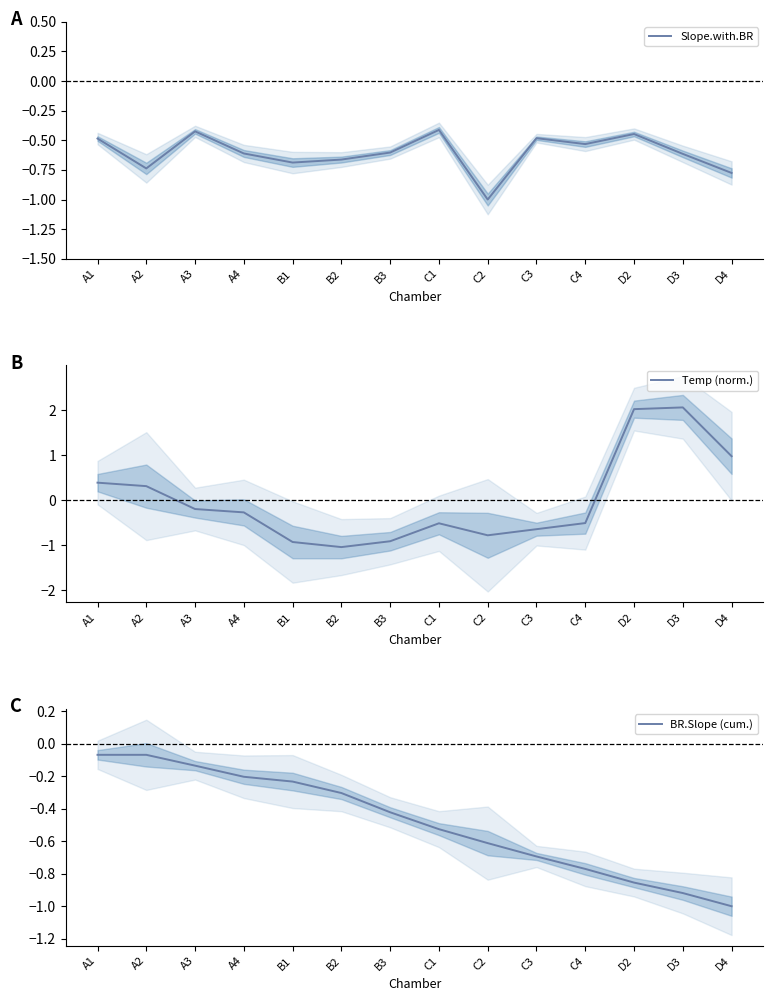

Which category has the lowest value across all series?

B2